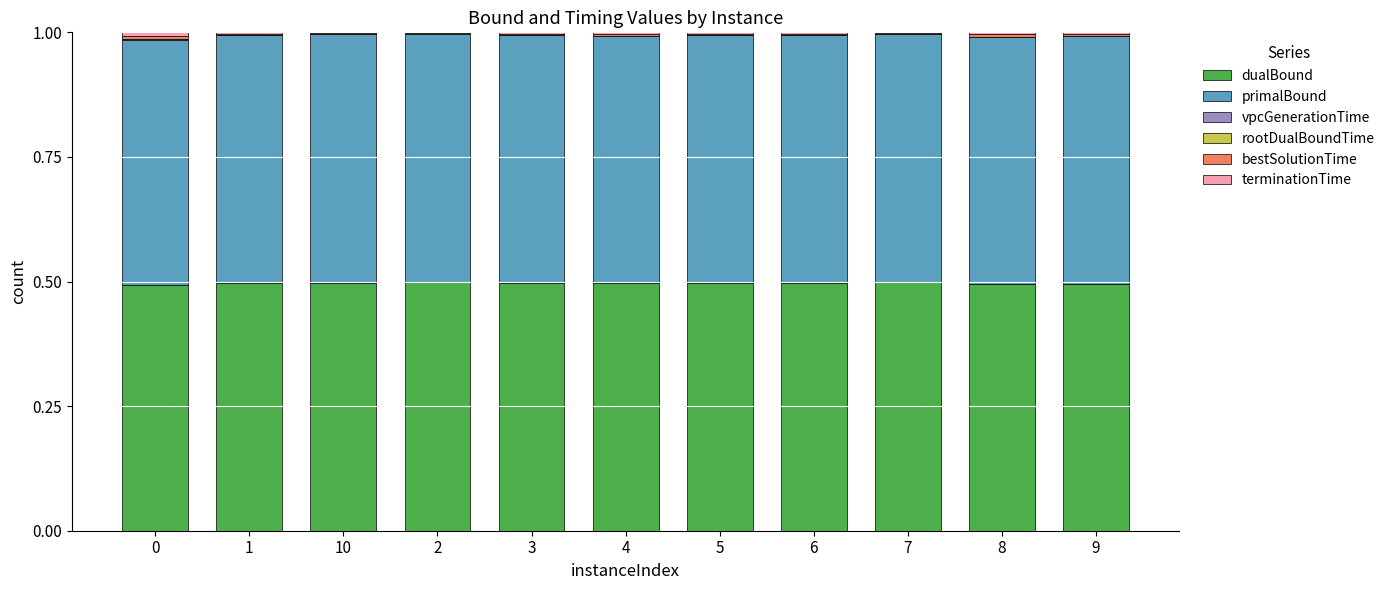

True or false: dualBound has a value of 0.5 at 1.

True